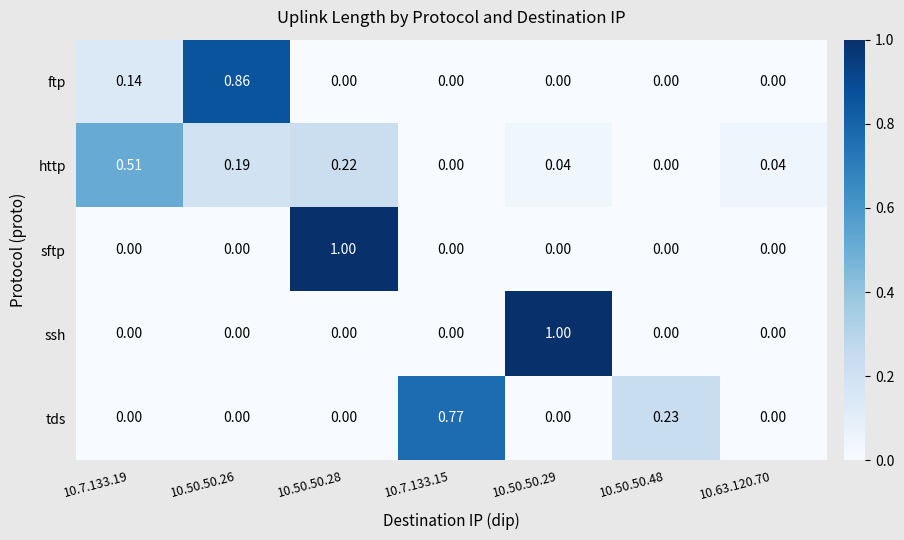

Between 10.50.50.29 and 10.63.120.70, which series saw the biggest shift?

ssh